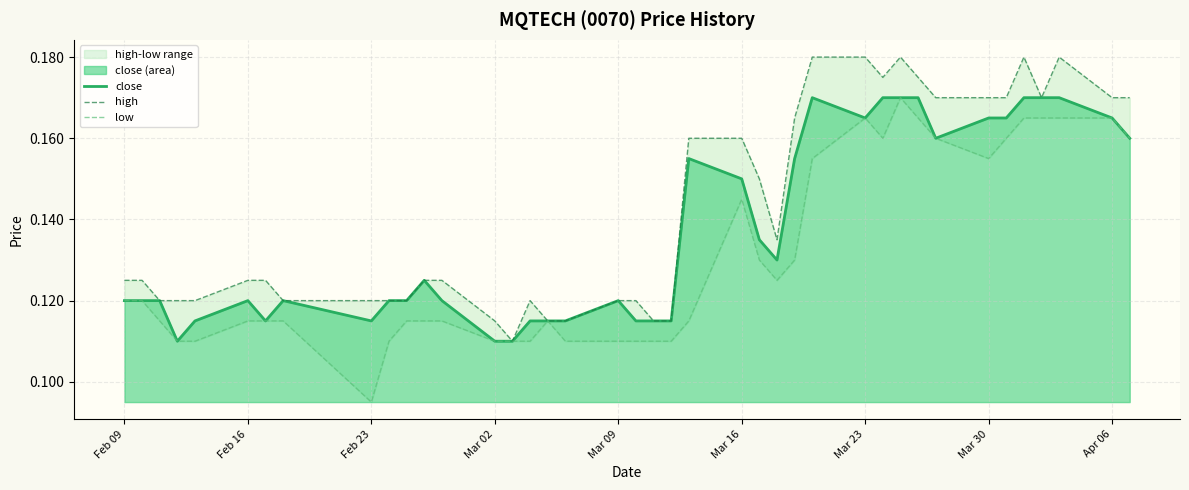

How many high values are between 0 and 1?

40